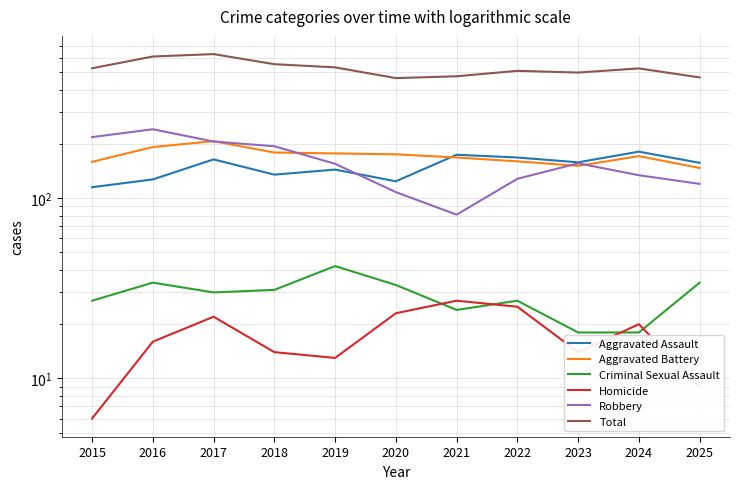

True or false: Aggravated Assault and Aggravated Battery intersect in this chart.

True